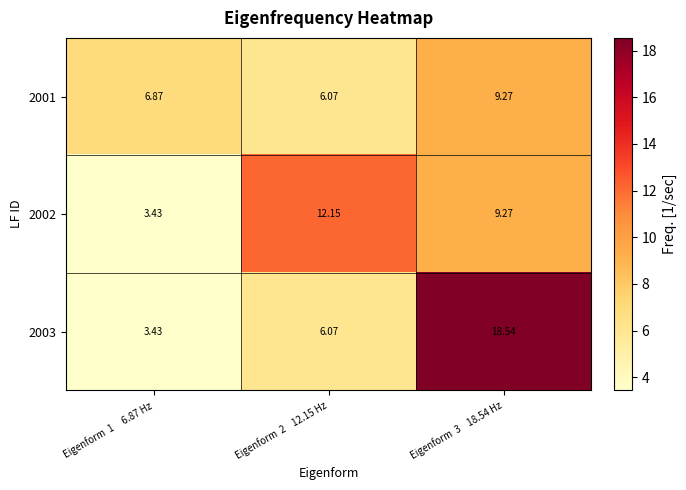

Is the value of 2003 at Eigenform  1     6.87 Hz greater than the value of 2001 at Eigenform  2    12.15 Hz?

No